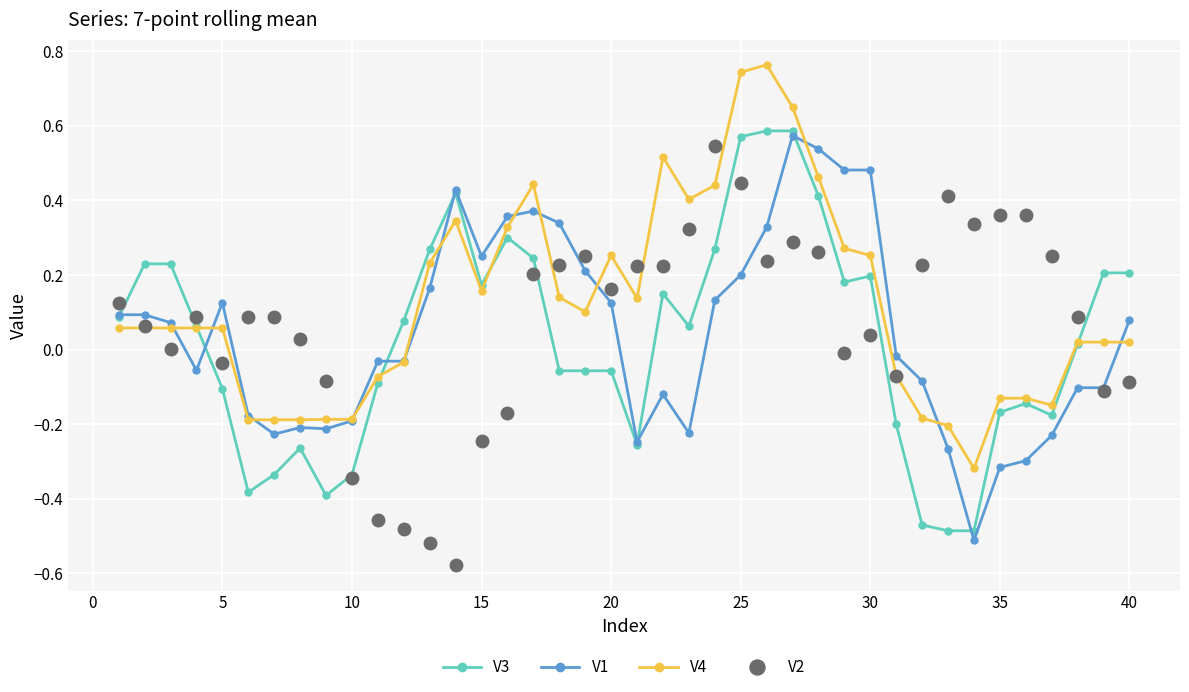

What is the sum of all V4 values?

4.8